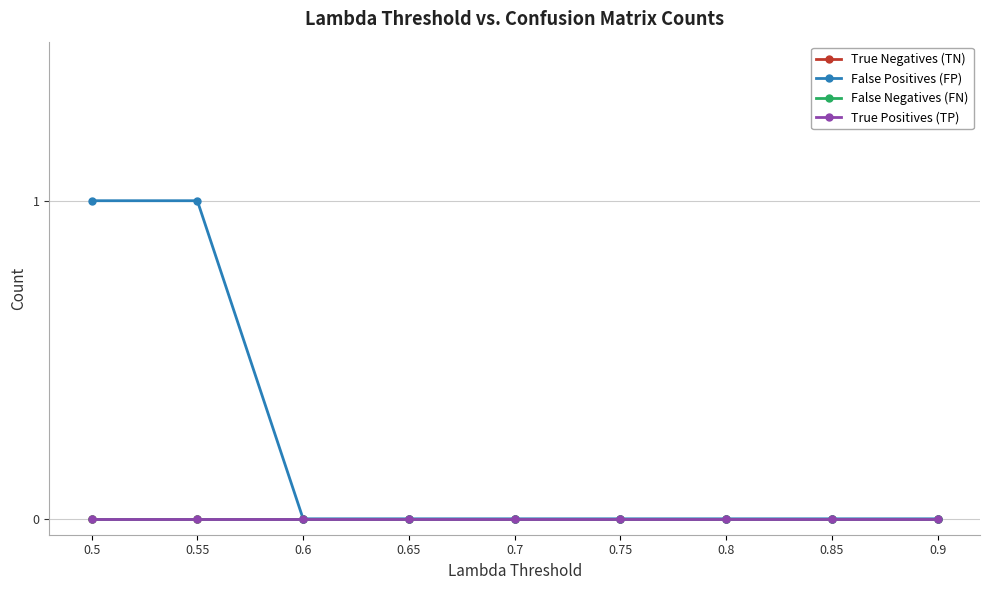

Is this an area chart (filled region under the line)?

No